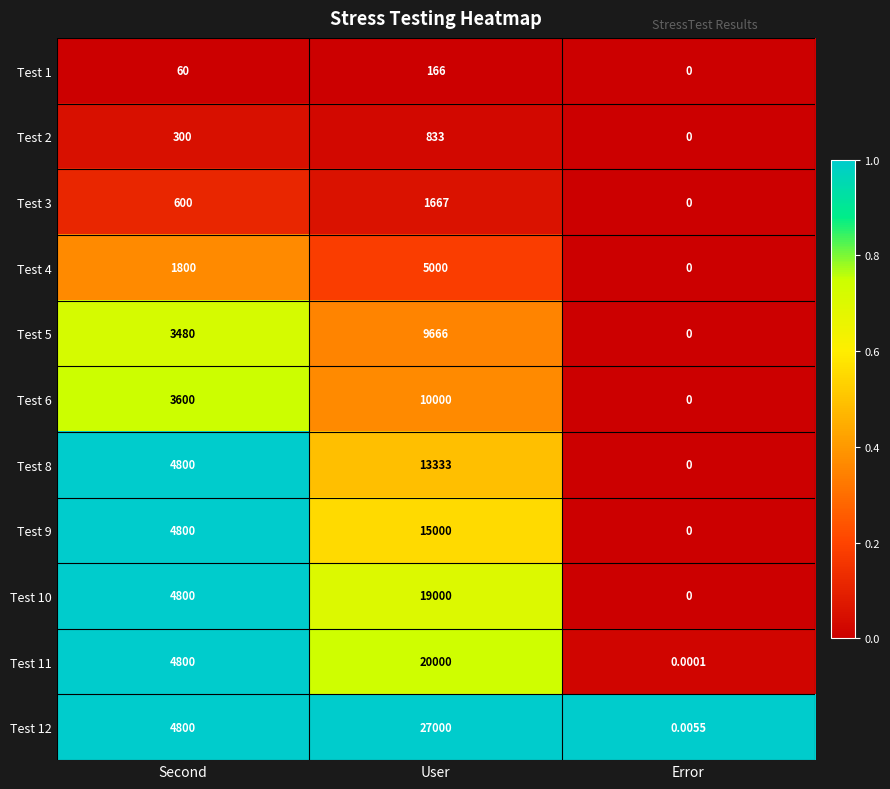

List the labels in order of Test 10 value, smallest first.

Error, Second, User